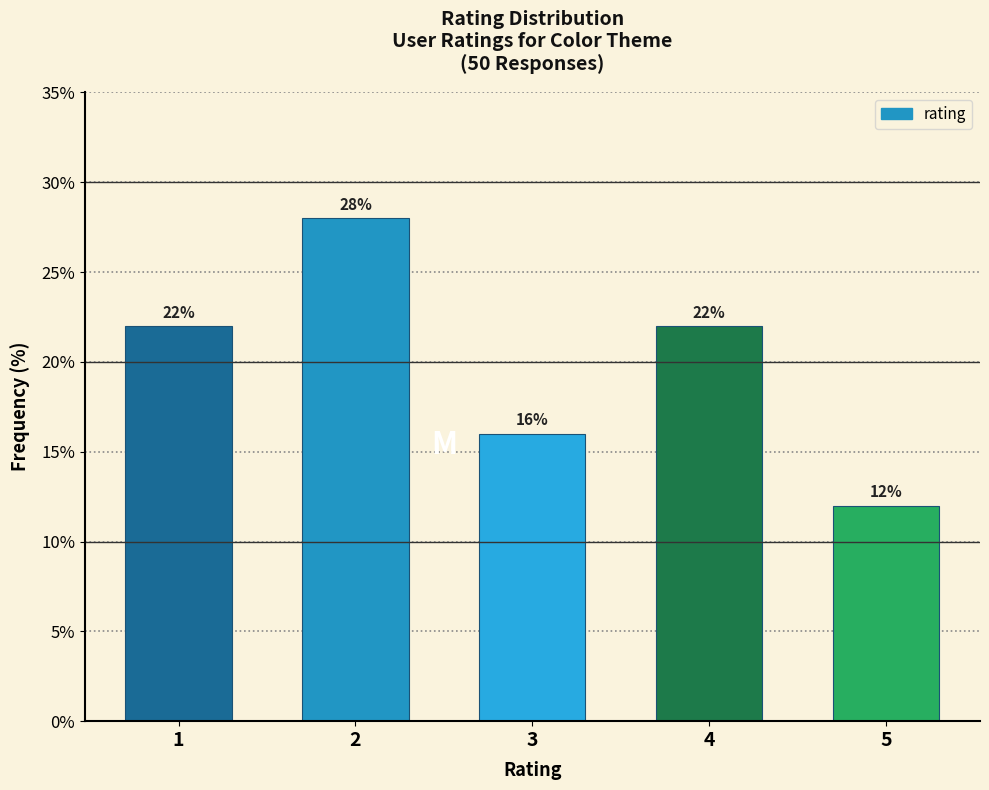

Reading left to right, transcribe all the data shown in this chart.

22.0	28.0	16.0	22.0	12.0